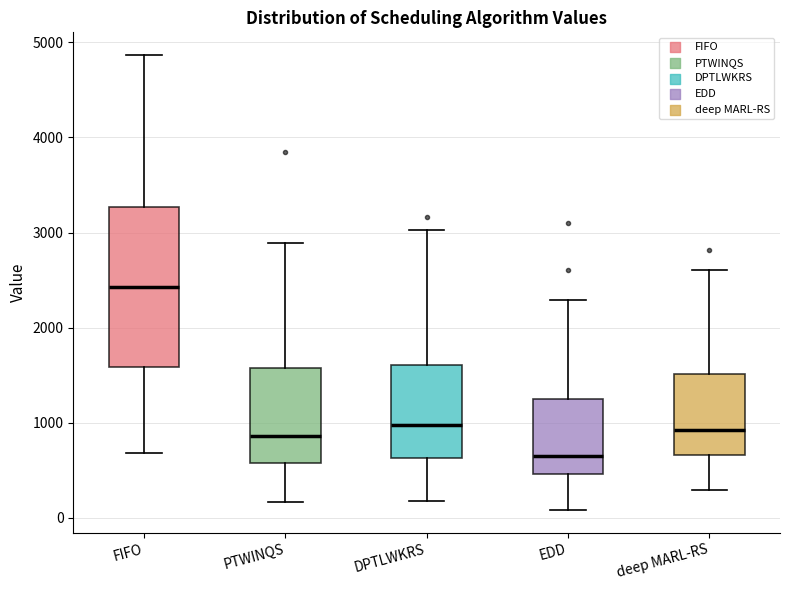

Reading left to right, read every box against the y-axis: the position of its median line, the range the box covers, and the ends of its whiskers. The values are not printed on the chart, so give them approximately, as read against the axis.

FIFO: median 2400, box 1600 to 3300, whiskers 700 to 4900
PTWINQS: median 900, box 600 to 1600, whiskers 200 to 2900
DPTLWKRS: median 1000, box 600 to 1600, whiskers 200 to 3000
EDD: median 600, box 500 to 1200, whiskers 100 to 2300
deep MARL-RS: median 900, box 700 to 1500, whiskers 300 to 2600